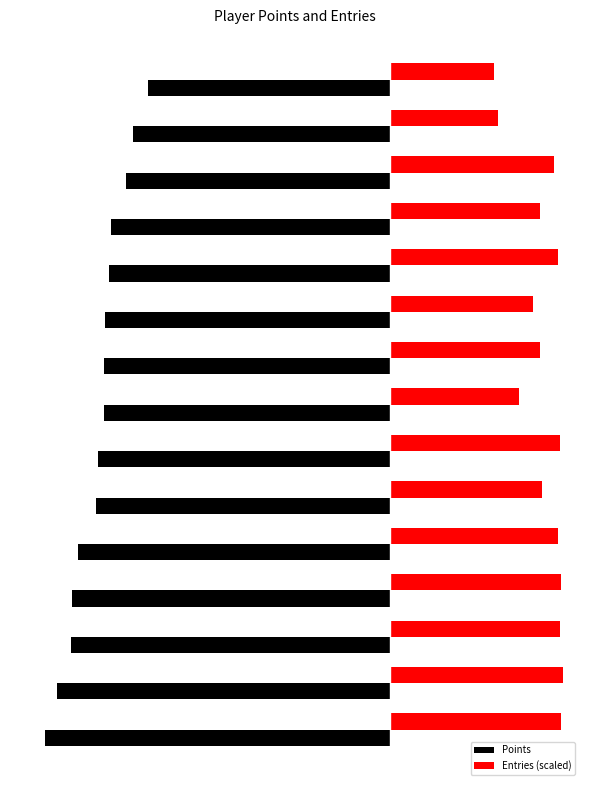

What is the value of the Points bar at the 2nd from the left?

-7224.0